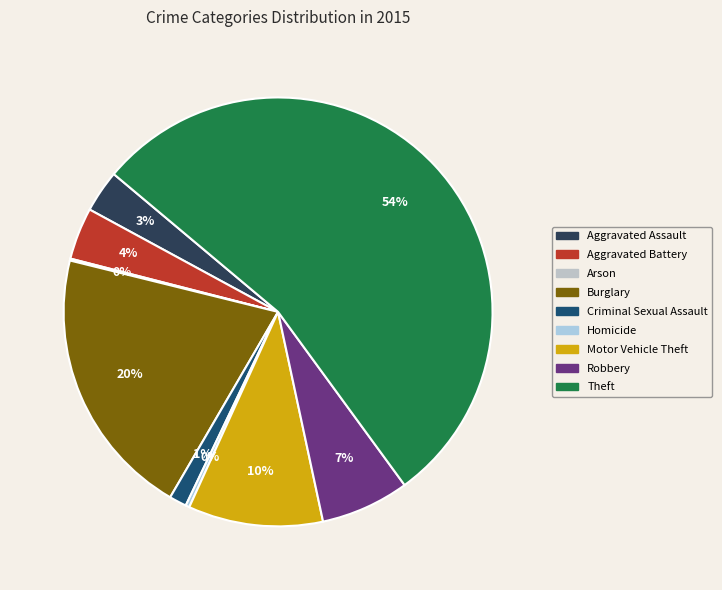

To the nearest percent, what portion does Burglary represent?

20%